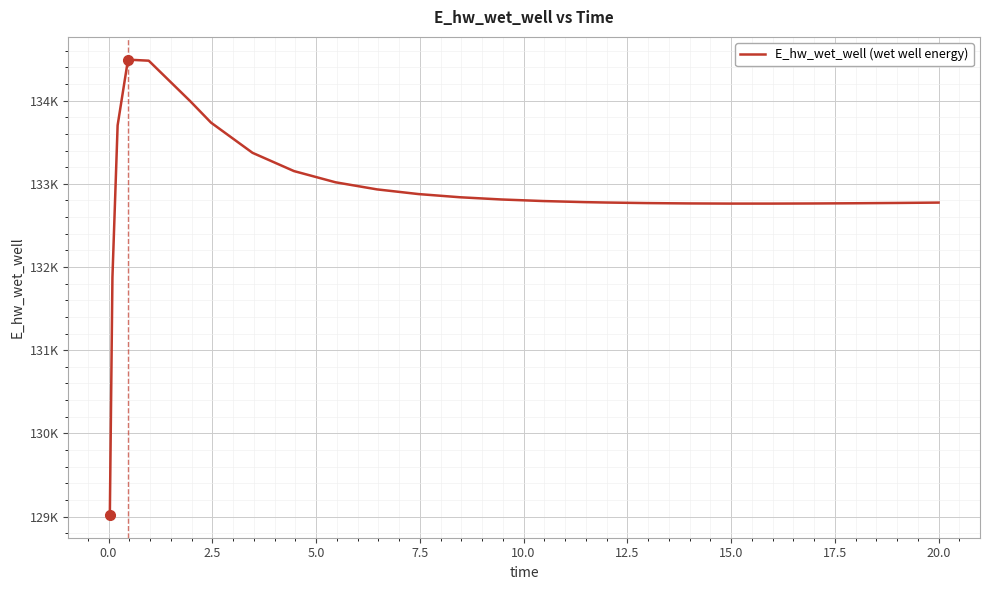

Does the chart have visible grid lines?

Yes